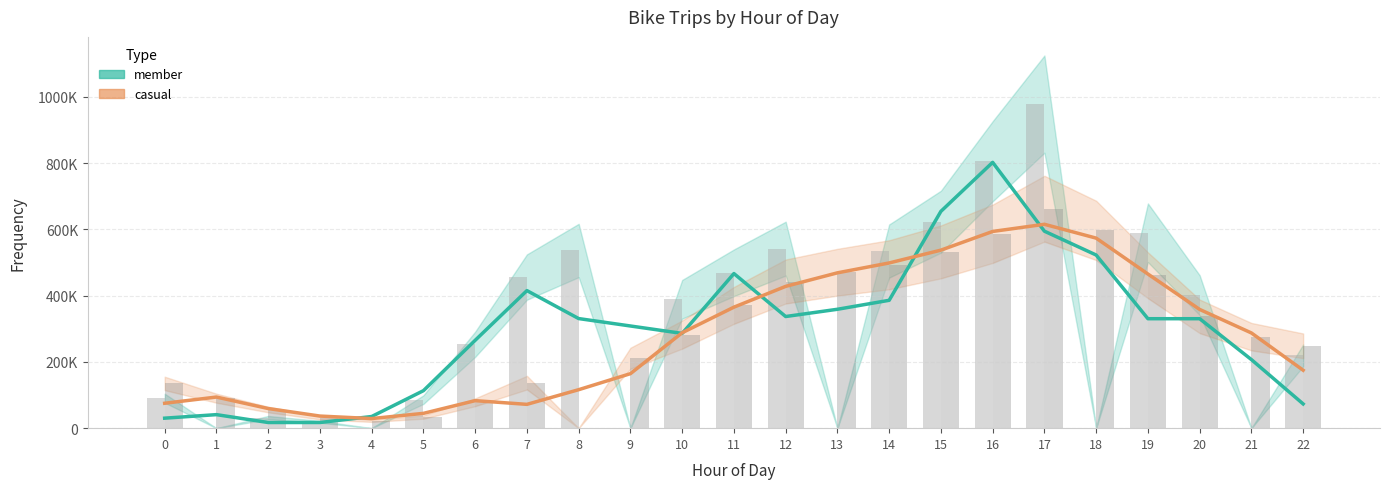

Which series has the largest range (max minus min)?

member (raw)